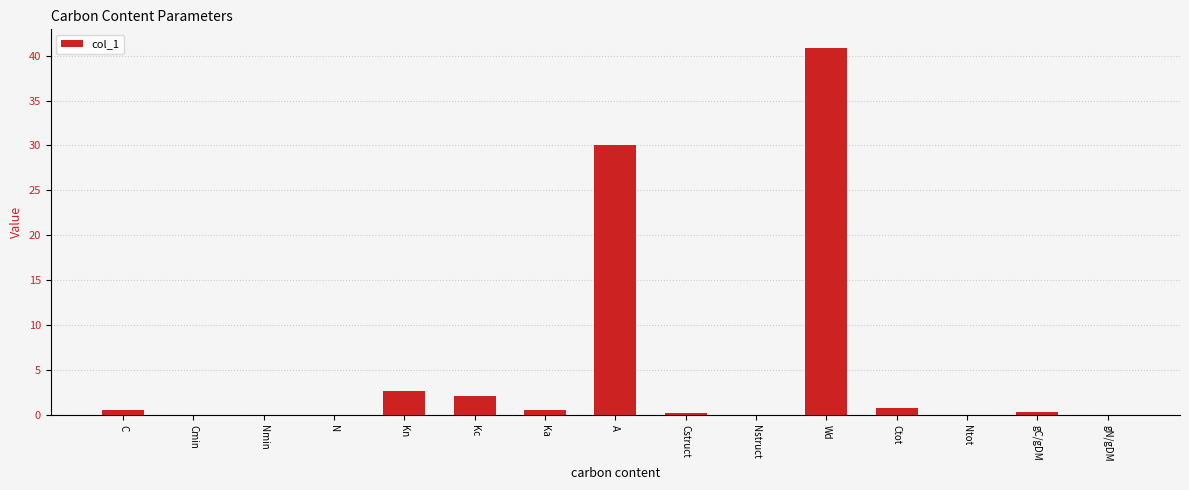

What is the difference between the values at Cmin and Wd?

40.9